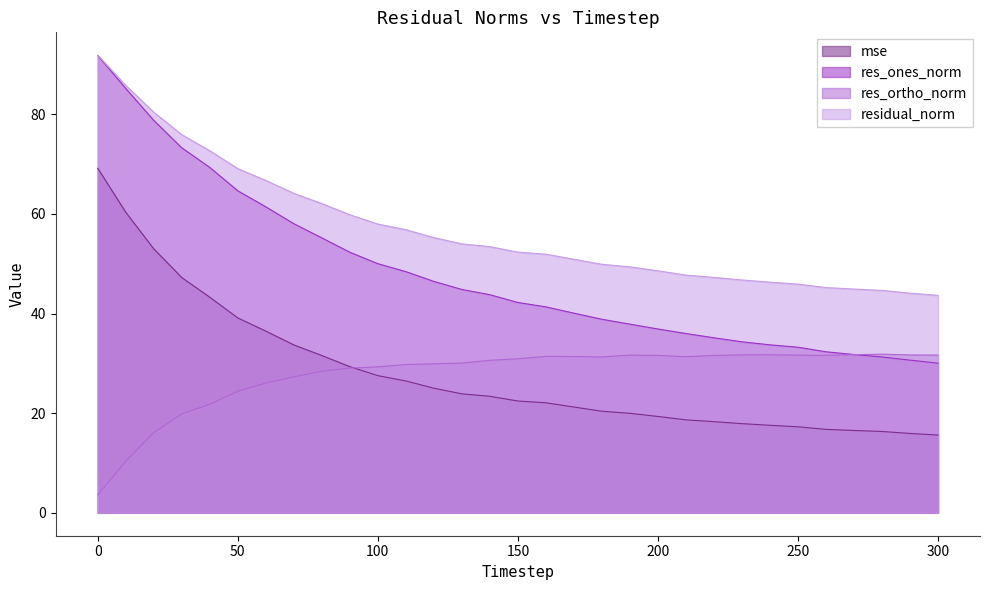

What is the difference between the highest and lowest values at 240?

28.7